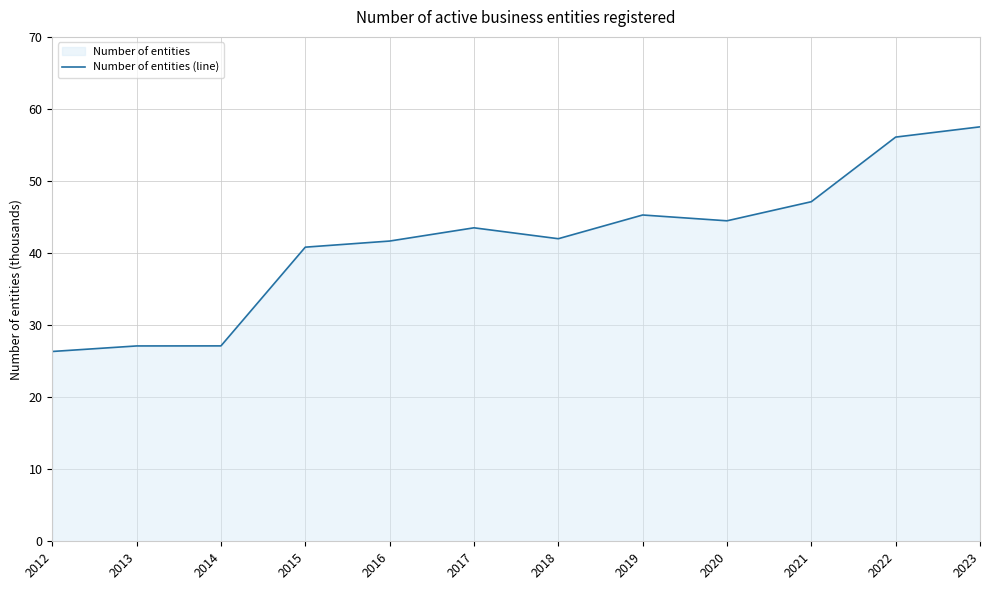

How many points are higher than both their immediate neighbors (excluding endpoints)?

2